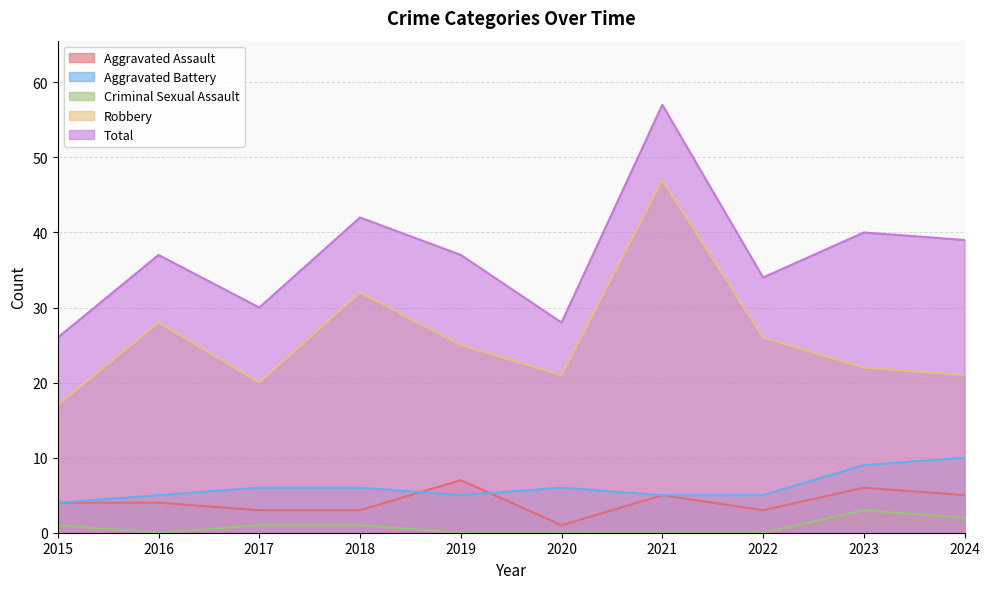

Which label corresponds to the largest value in the chart?

2021